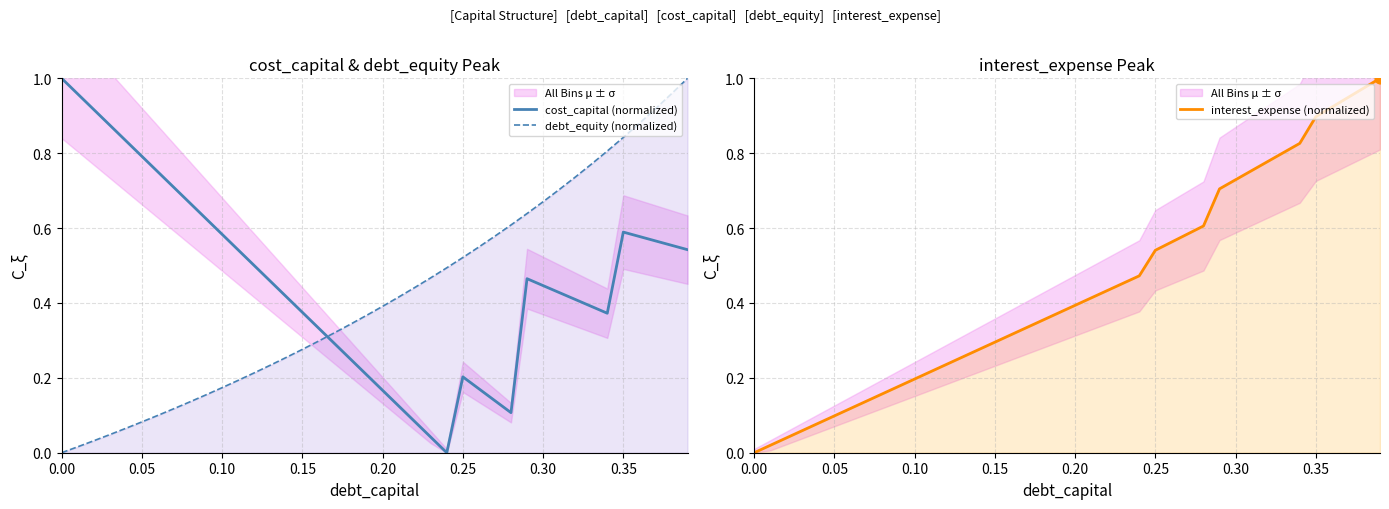

Which series contains the lowest Y value?

cost_capital (normalized)